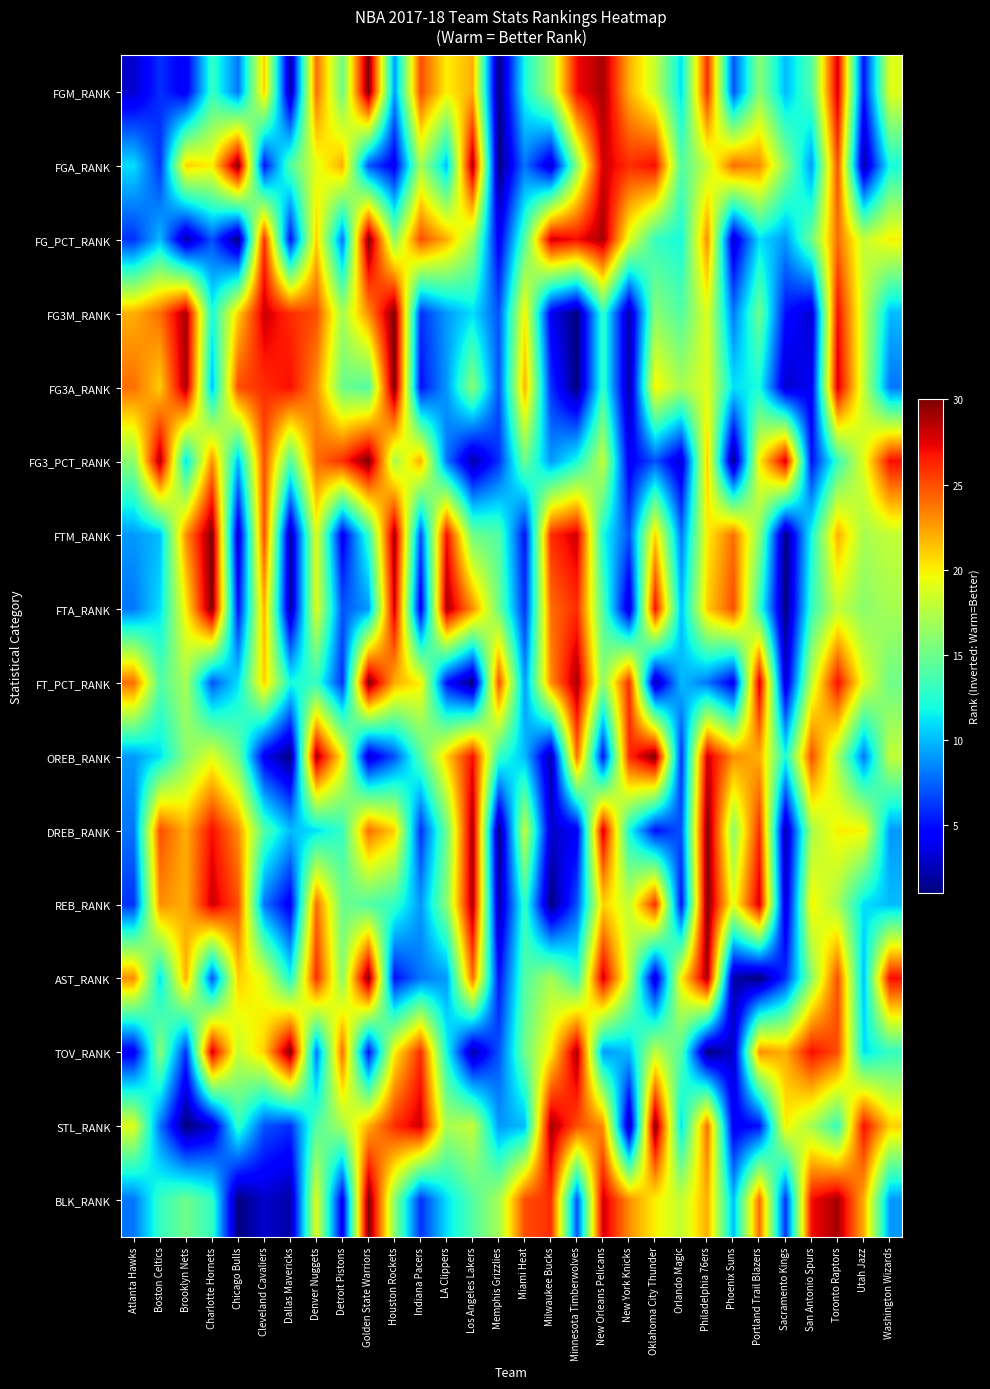

At how many categories does at least one series exceed 21?

29